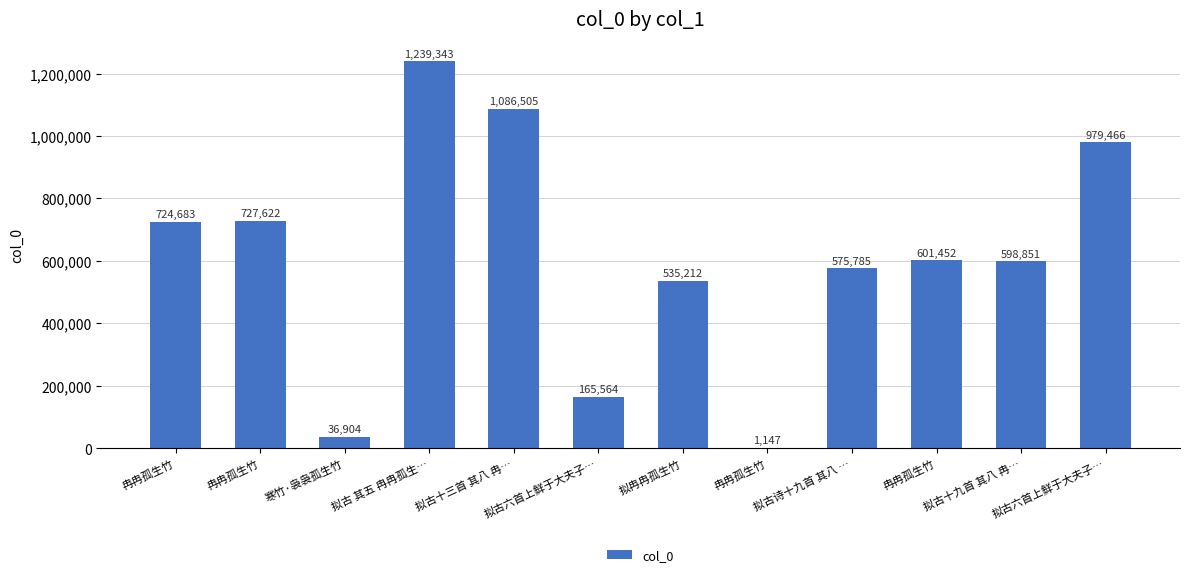

Are the bars horizontal?

No